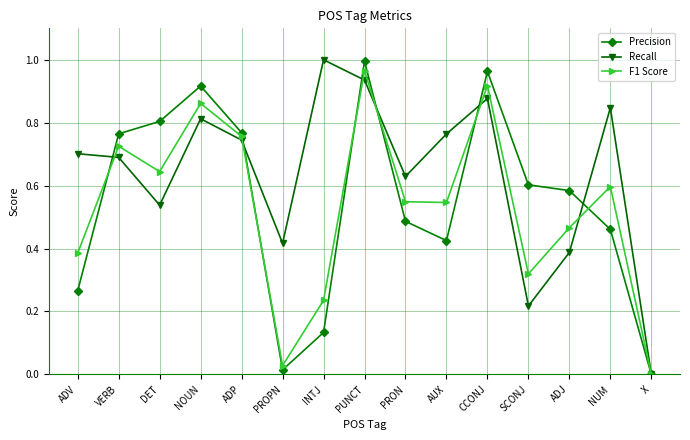

What is the label of the 7th point from the left?

INTJ